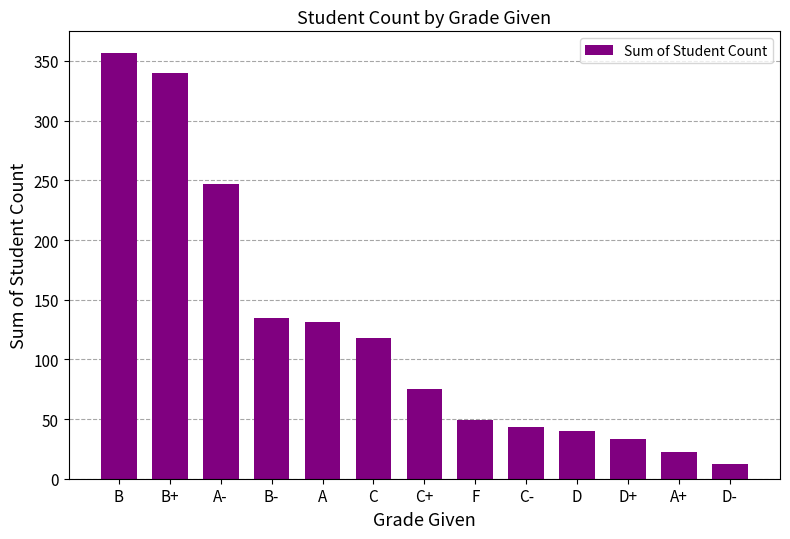

How many bars are there in total?

13